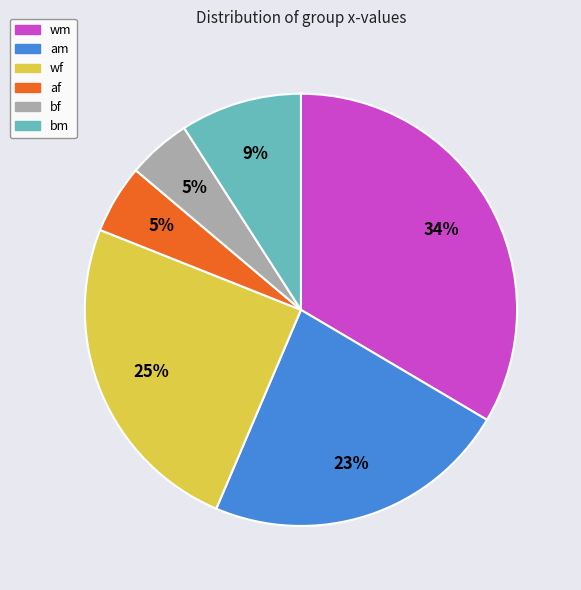

To the nearest percent, what is the difference between the largest and smallest slice percentages?

29%